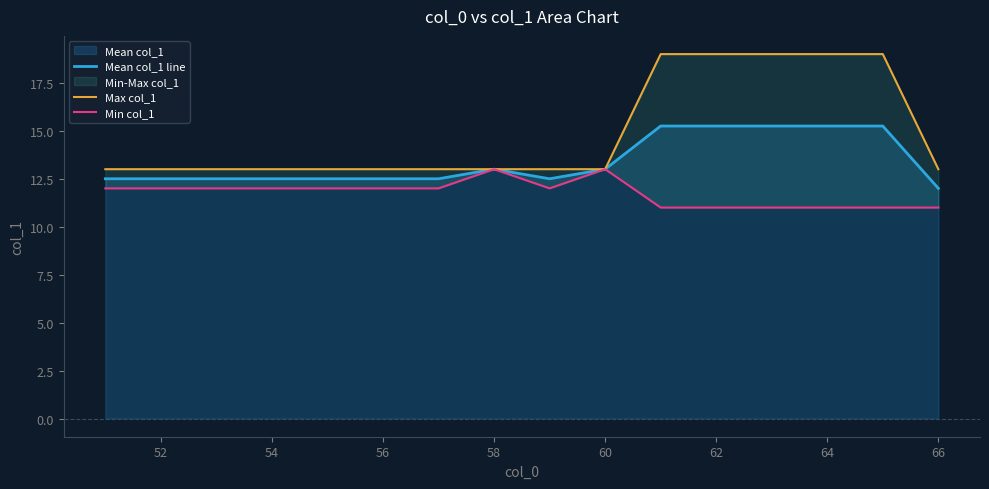

True or false: Mean col_1 line has a value of 10.0 at 64.

False